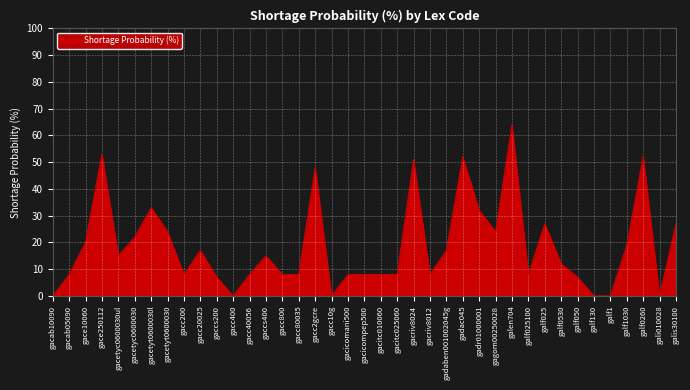

Between gadac045 and gacc800, which is larger?

gadac045